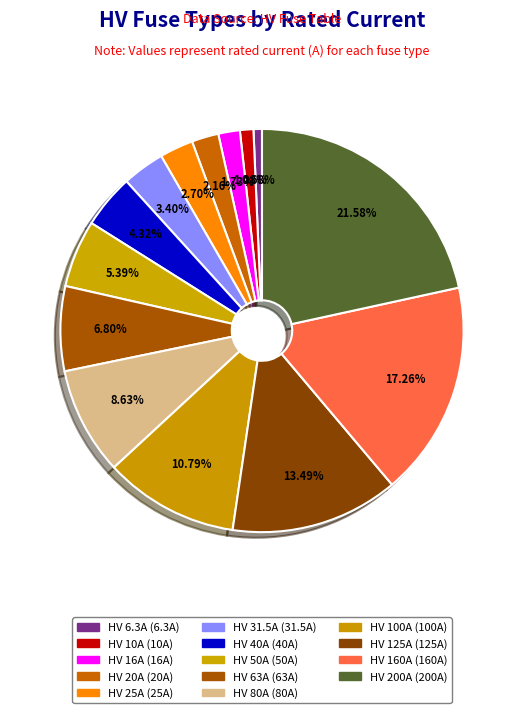

Does any single category account for the majority?

No